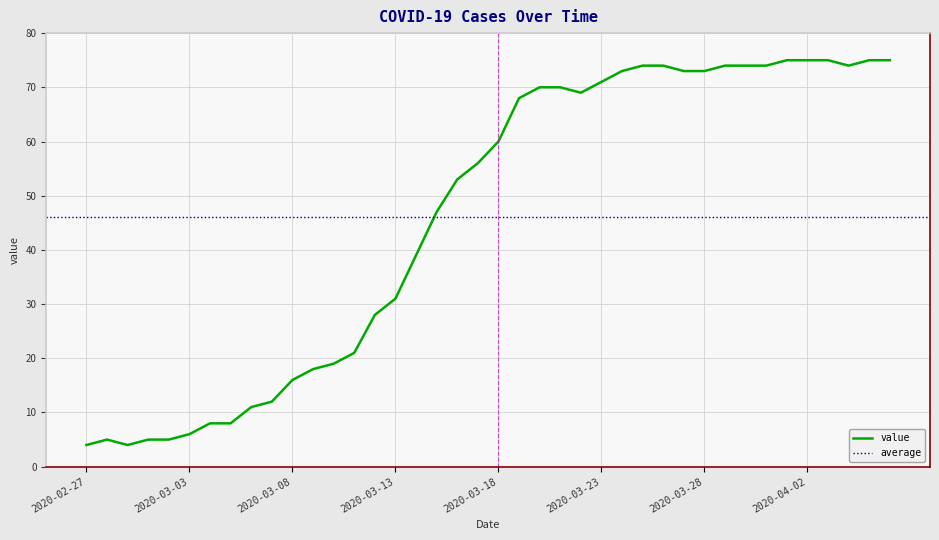

How many points are higher than both their immediate neighbors (excluding endpoints)?

1